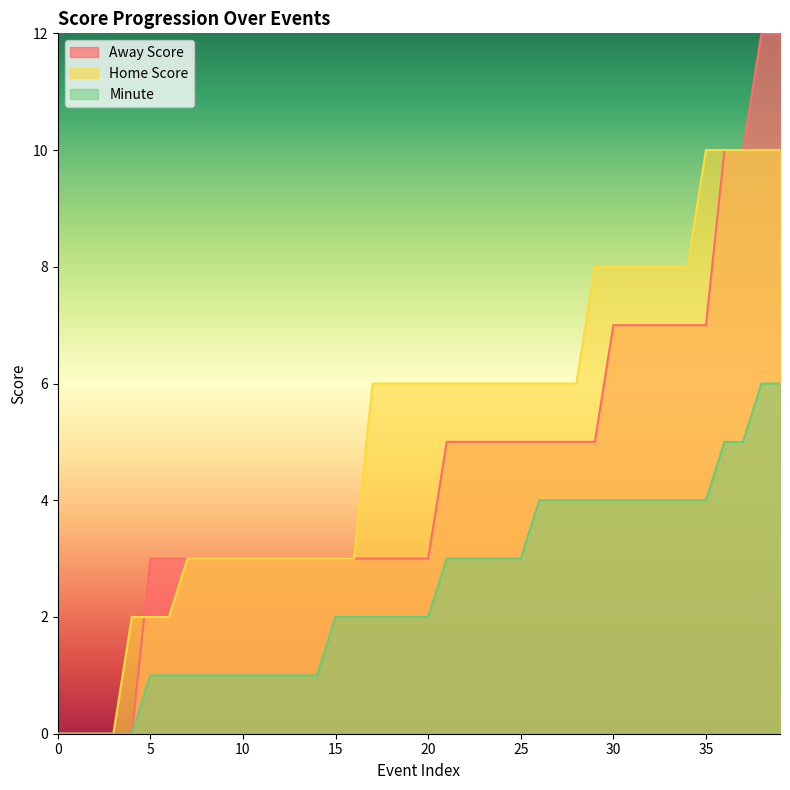

What are all the series names shown in the legend?

Away Score, Home Score, Minute